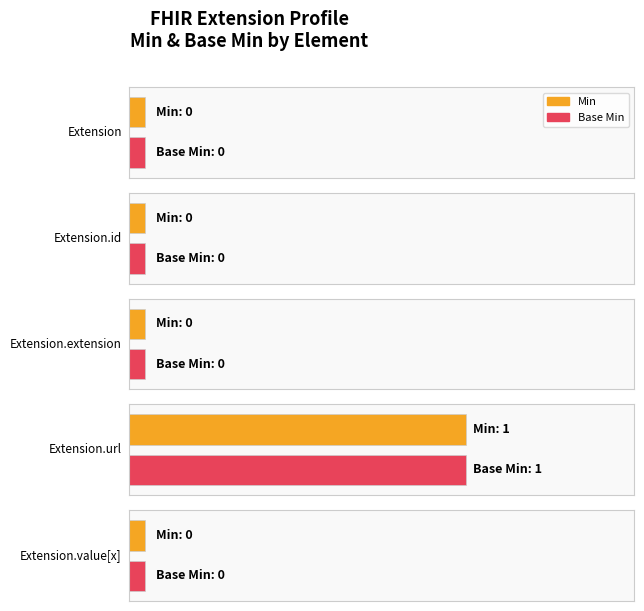

How many bars are there in total?

10